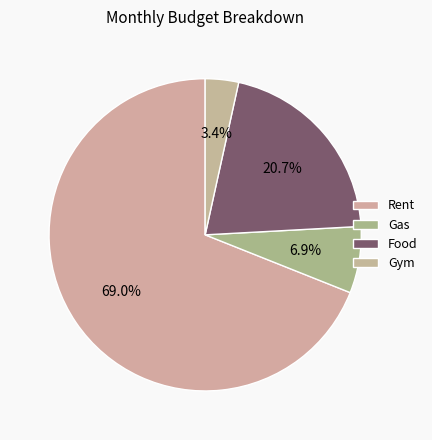

To the nearest percent, what portion does Food represent?

21%